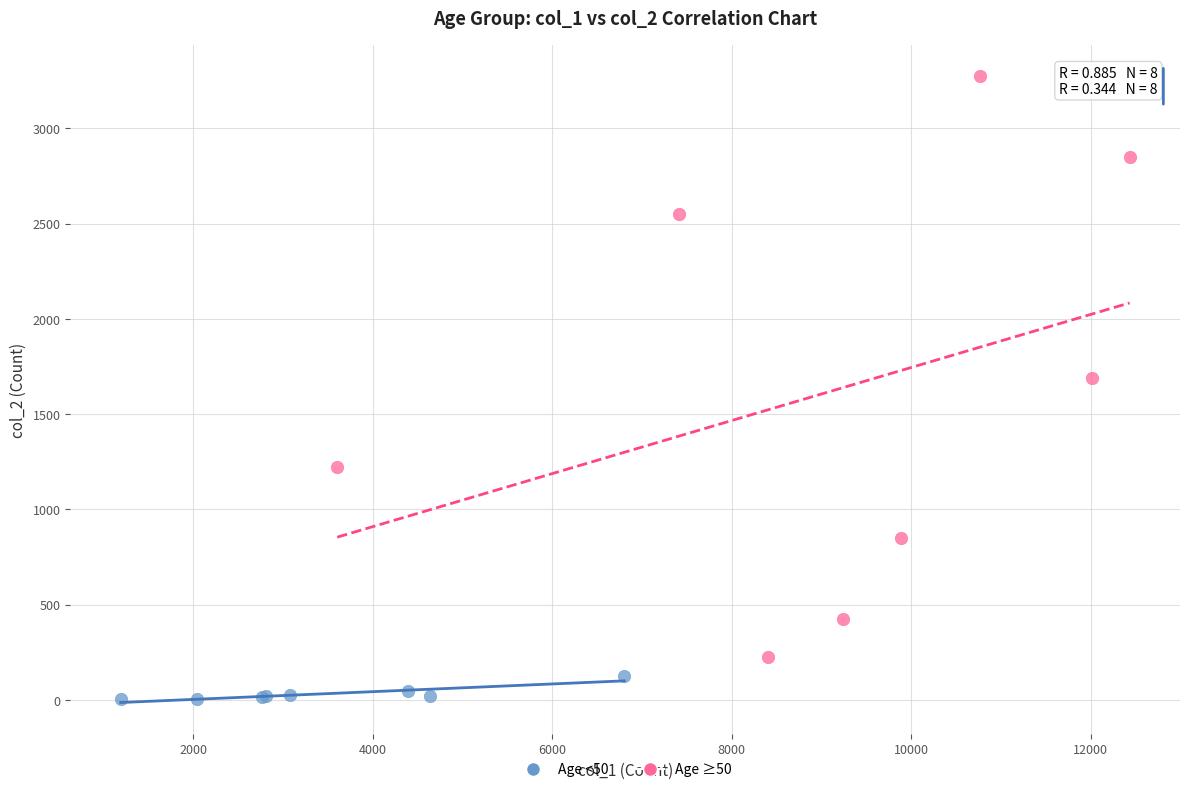

Which series reaches the maximum Y coordinate?

Age ≥50